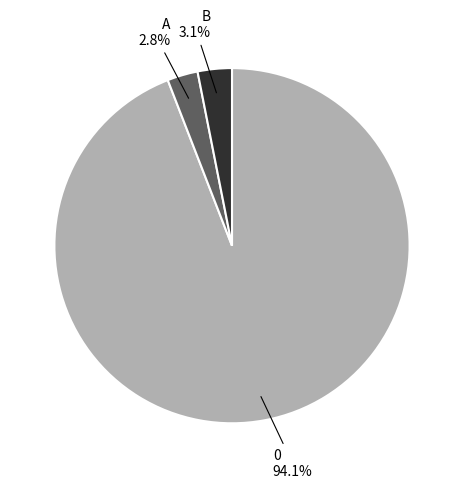

Is there any slice that represents more than half of the pie?

Yes